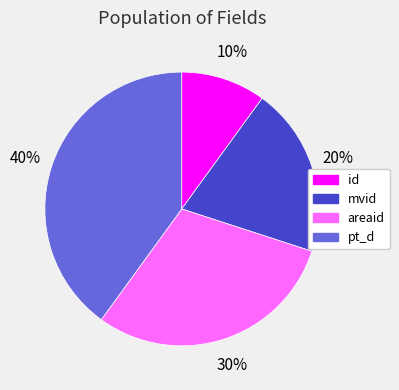

Which has a higher value, areaid or id?

areaid